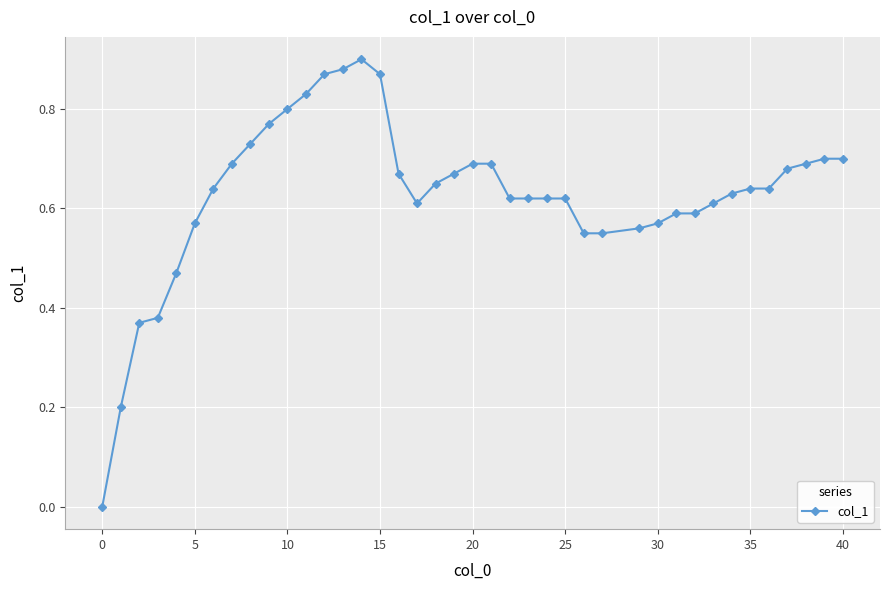

True or false: the data has more than 0 interior local peaks.

True